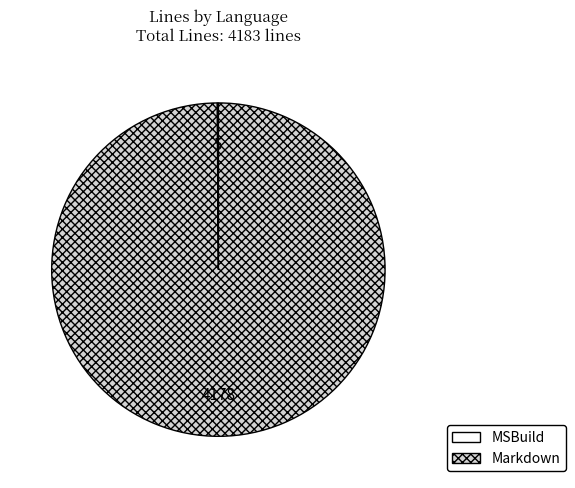

Which slice is the largest?

Markdown